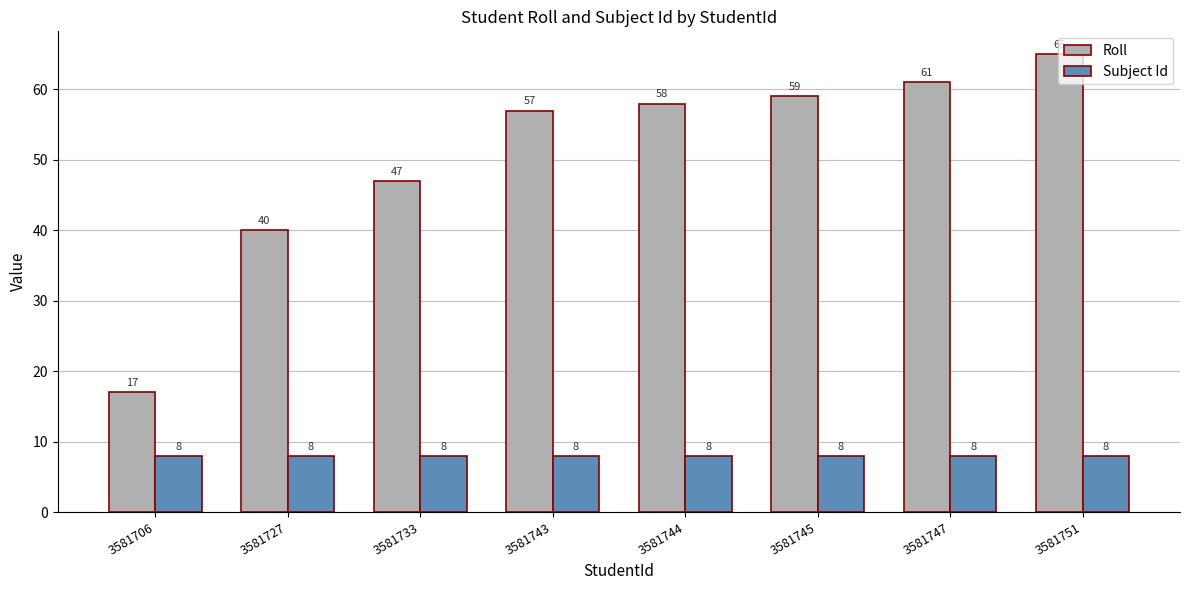

Between 3581706 and 3581727, which series saw the biggest shift?

Roll